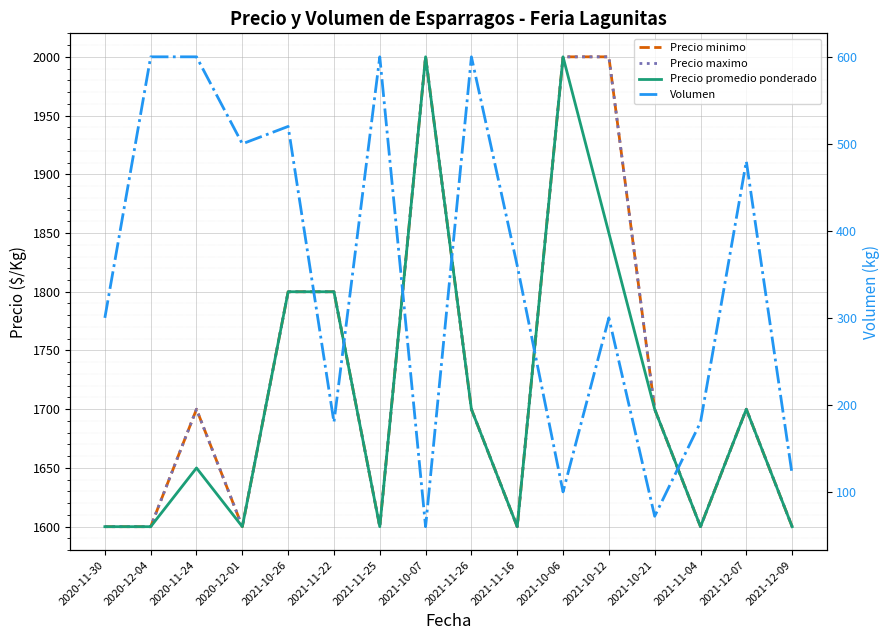

True or false: Volumen and Precio maximo cross at least once.

False